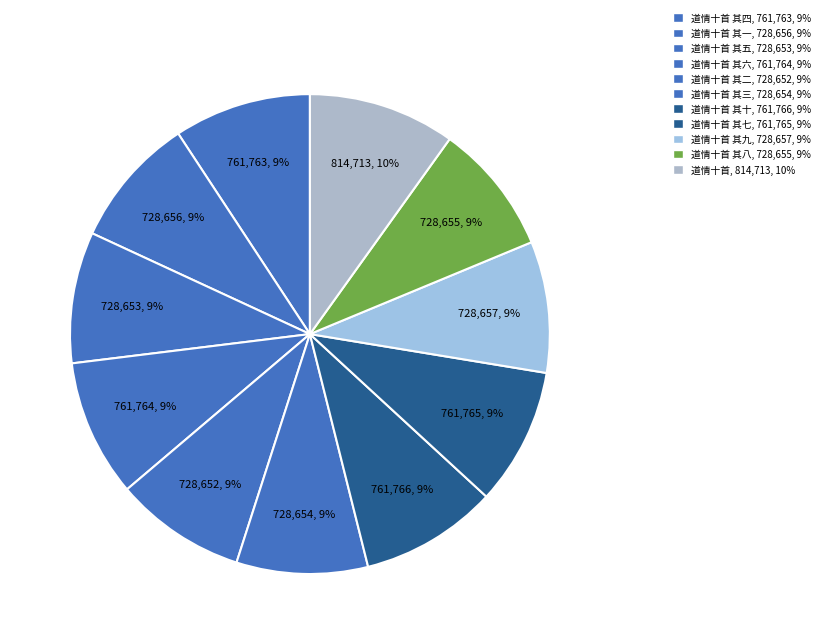

Which slice is the largest?

道情十首